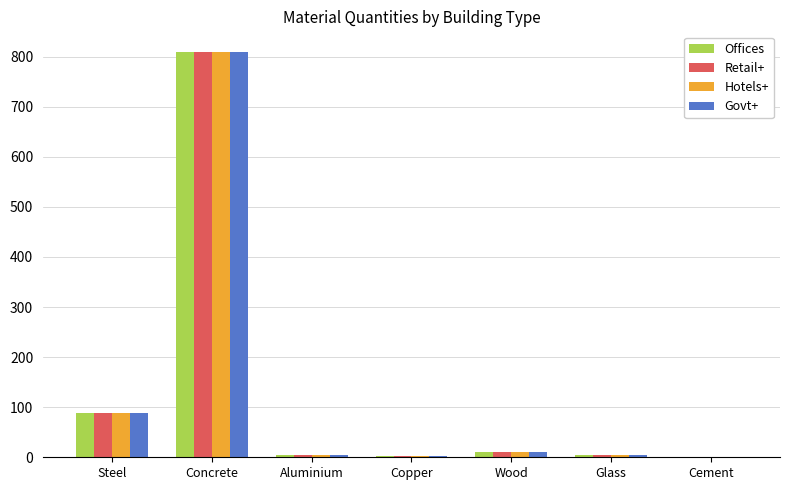

What is the total value across all series at Concrete?

3239.8